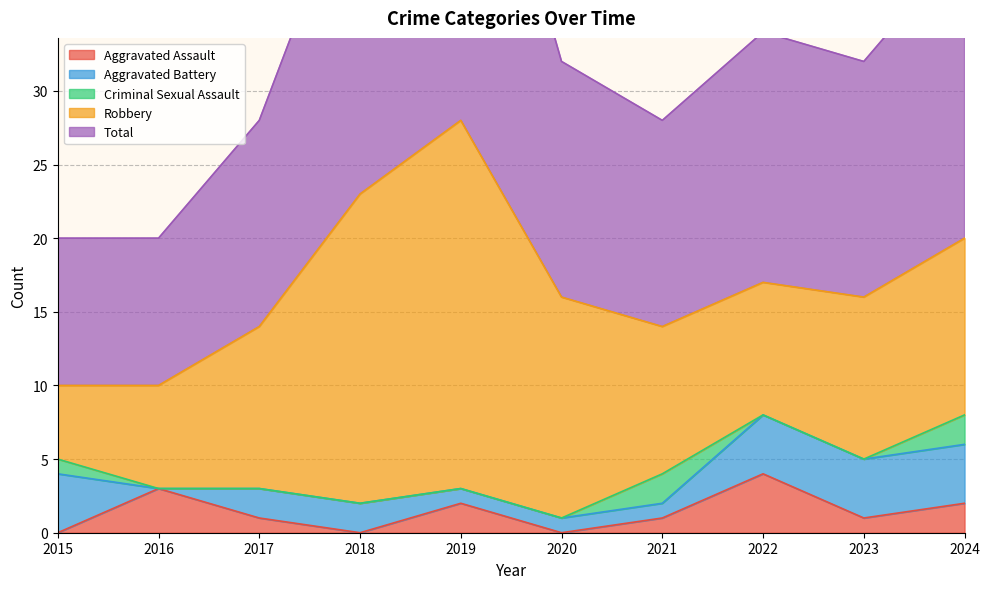

Which series has the largest range (max minus min)?

Robbery